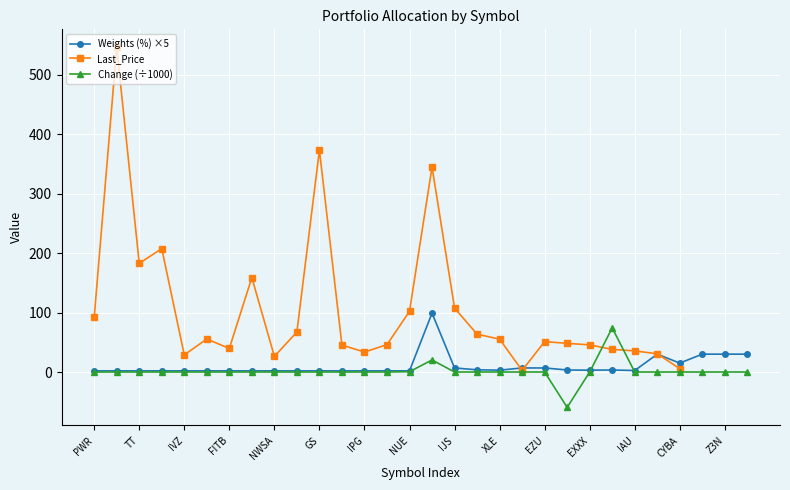

True or false: Weights (%) ×5 and Change (÷1000) cross at least once.

True